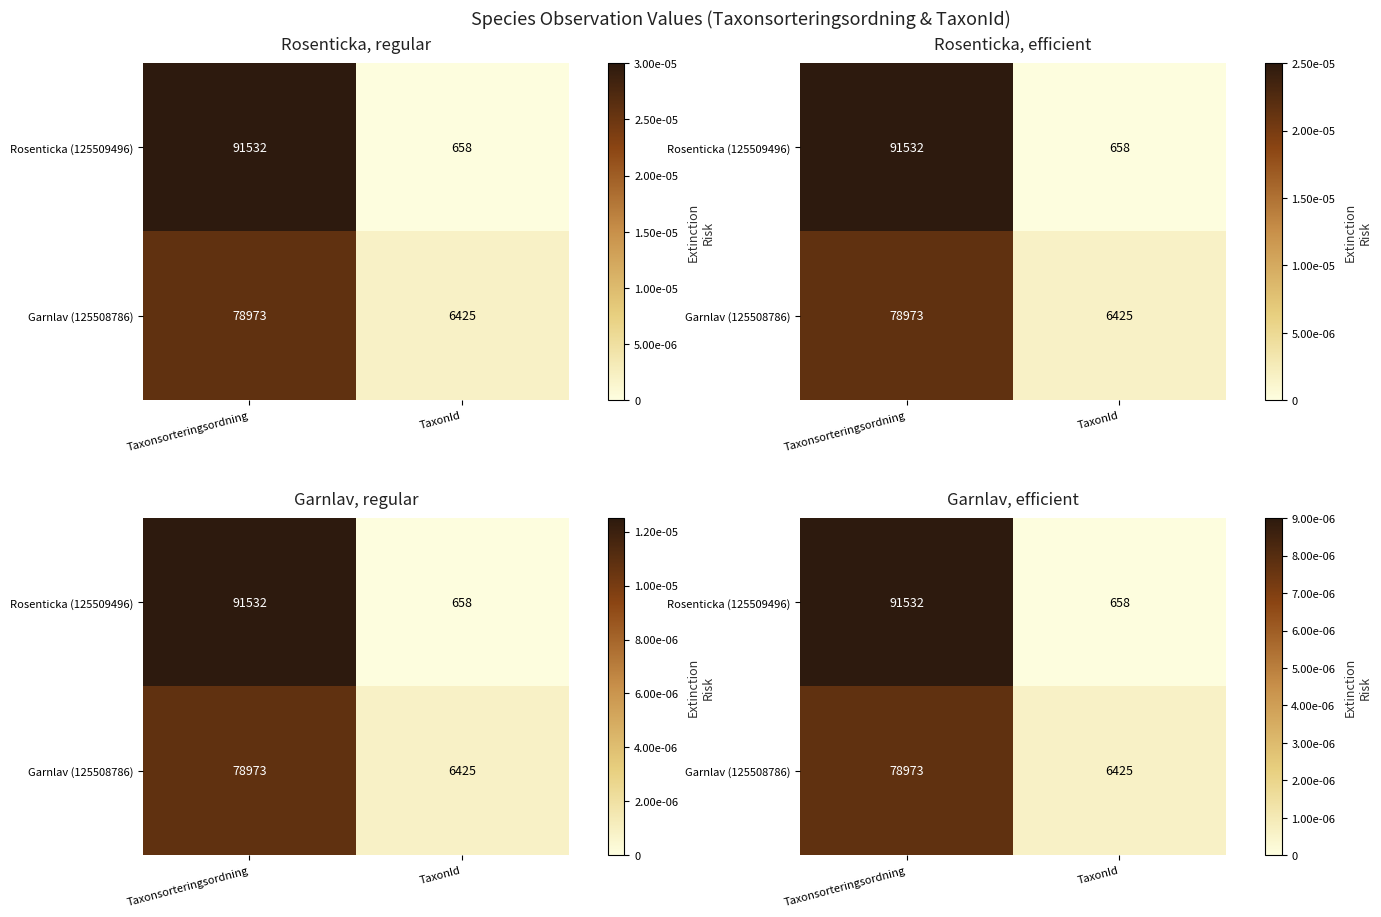

Rank the series at TaxonId from lowest to highest value.

Rosenticka (125509496), Garnlav (125508786)